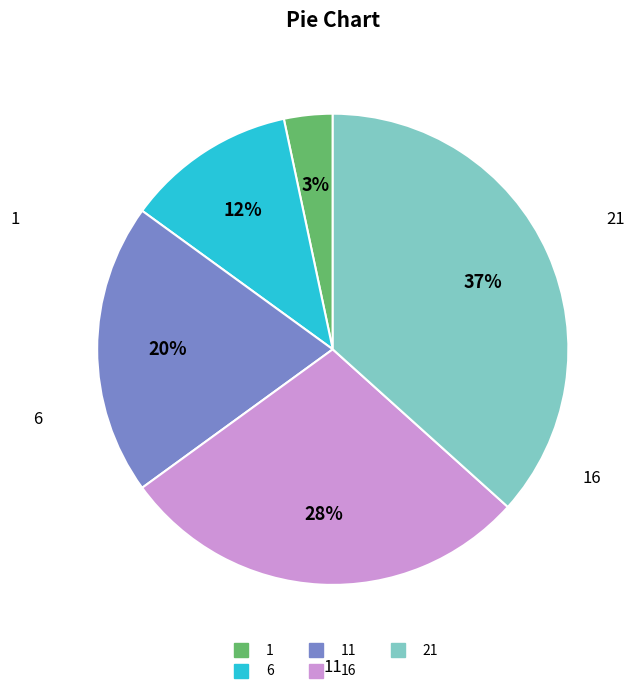

Does any single category account for the majority?

No